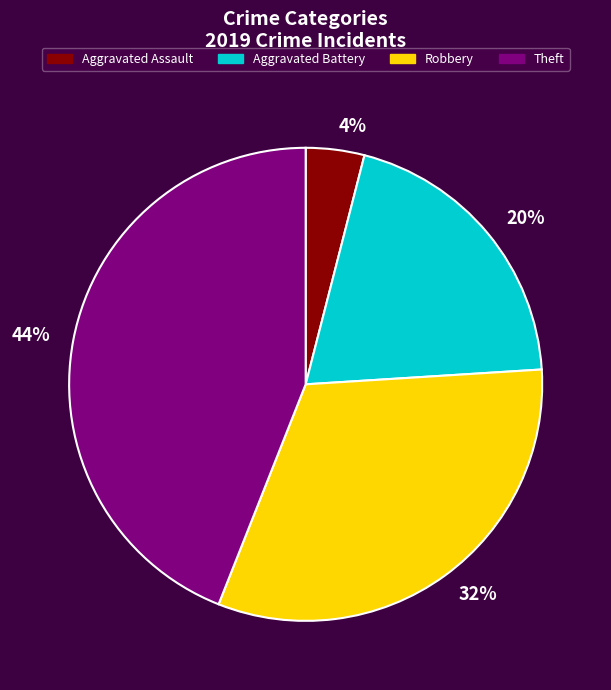

Is there any slice that represents more than half of the pie?

No